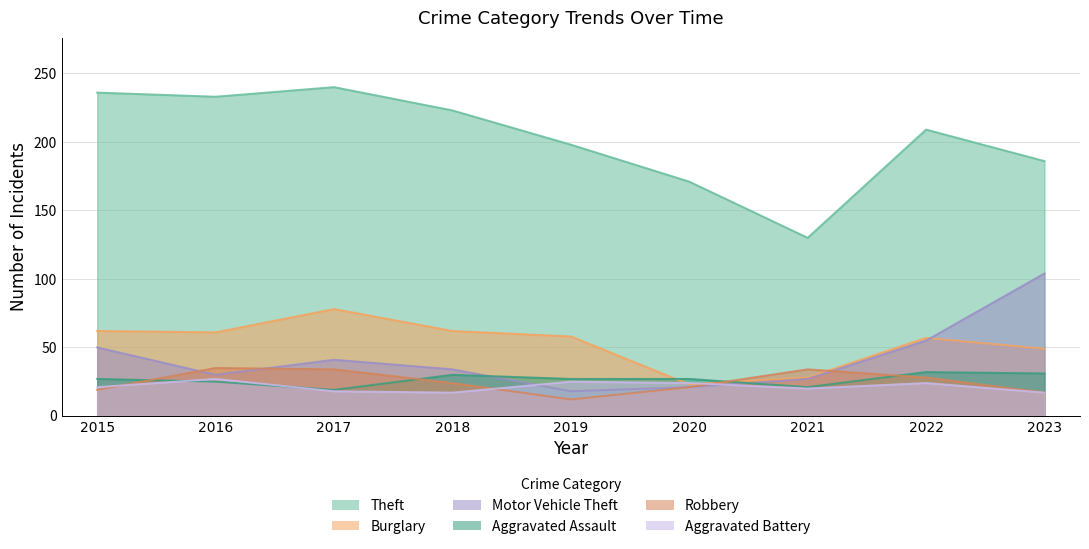

How many values in the Aggravated Battery series exceed 21?

4